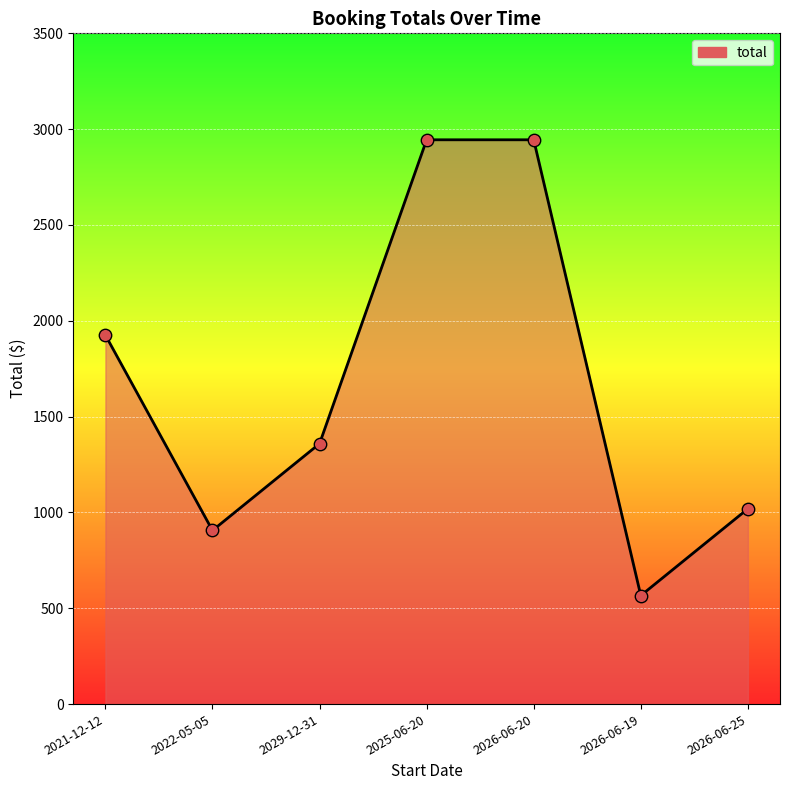

Which has a higher value, 2022-05-05 or 2026-06-19?

2022-05-05